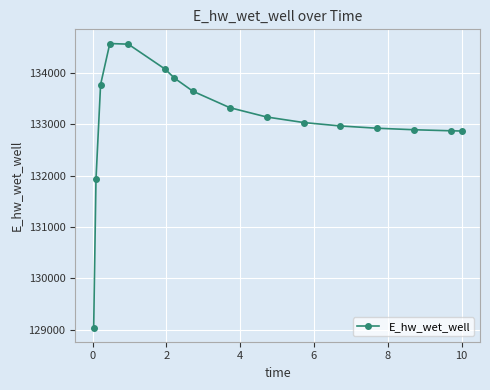

What is the minimum value shown in the chart?

129047.2